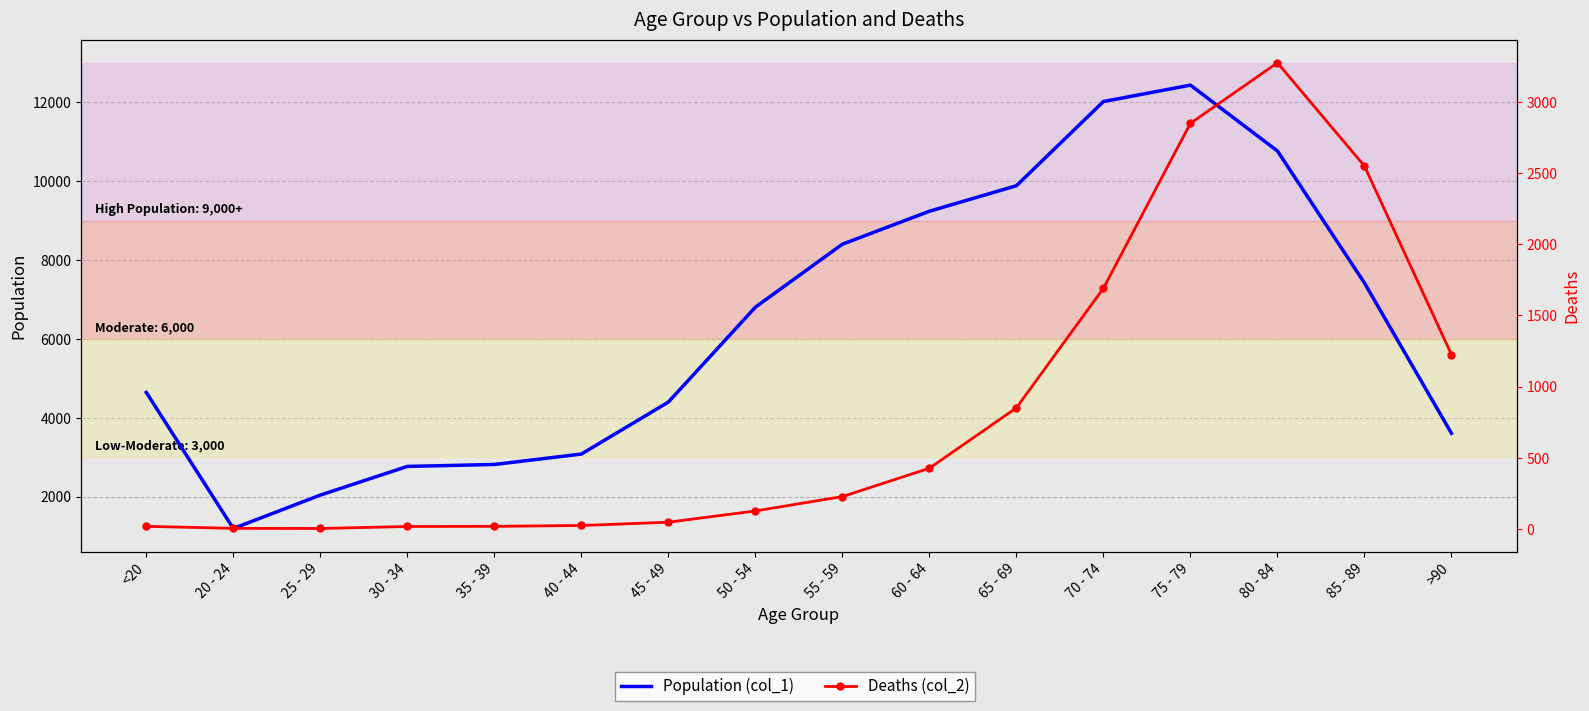

Reading right to left, extract all data points from this chart.

Population (col_1): >90=3604	85 - 89=7417	80 - 84=10764	75 - 79=12434	70 - 74=12018	65 - 69=9883	60 - 64=9236	55 - 59=8400	50 - 54=6803	45 - 49=4396	40 - 44=3078	35 - 39=2814	30 - 34=2765	25 - 29=2038	20 - 24=1191	<20=4641
Deaths (col_2): >90=1224	85 - 89=2548	80 - 84=3273	75 - 79=2848	70 - 74=1690	65 - 69=850	60 - 64=426	55 - 59=227	50 - 54=126	45 - 49=47	40 - 44=24	35 - 39=18	30 - 34=17	25 - 29=3	20 - 24=4	<20=18